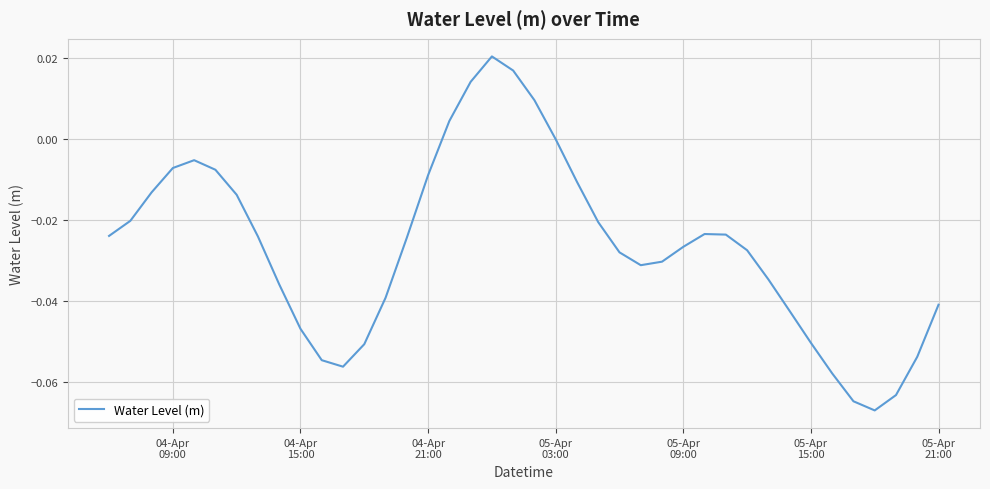

What is the difference between the maximum and minimum values?

0.1